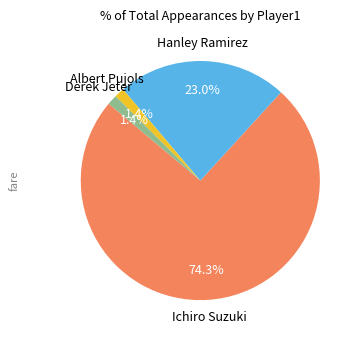

Does any single category account for the majority?

Yes